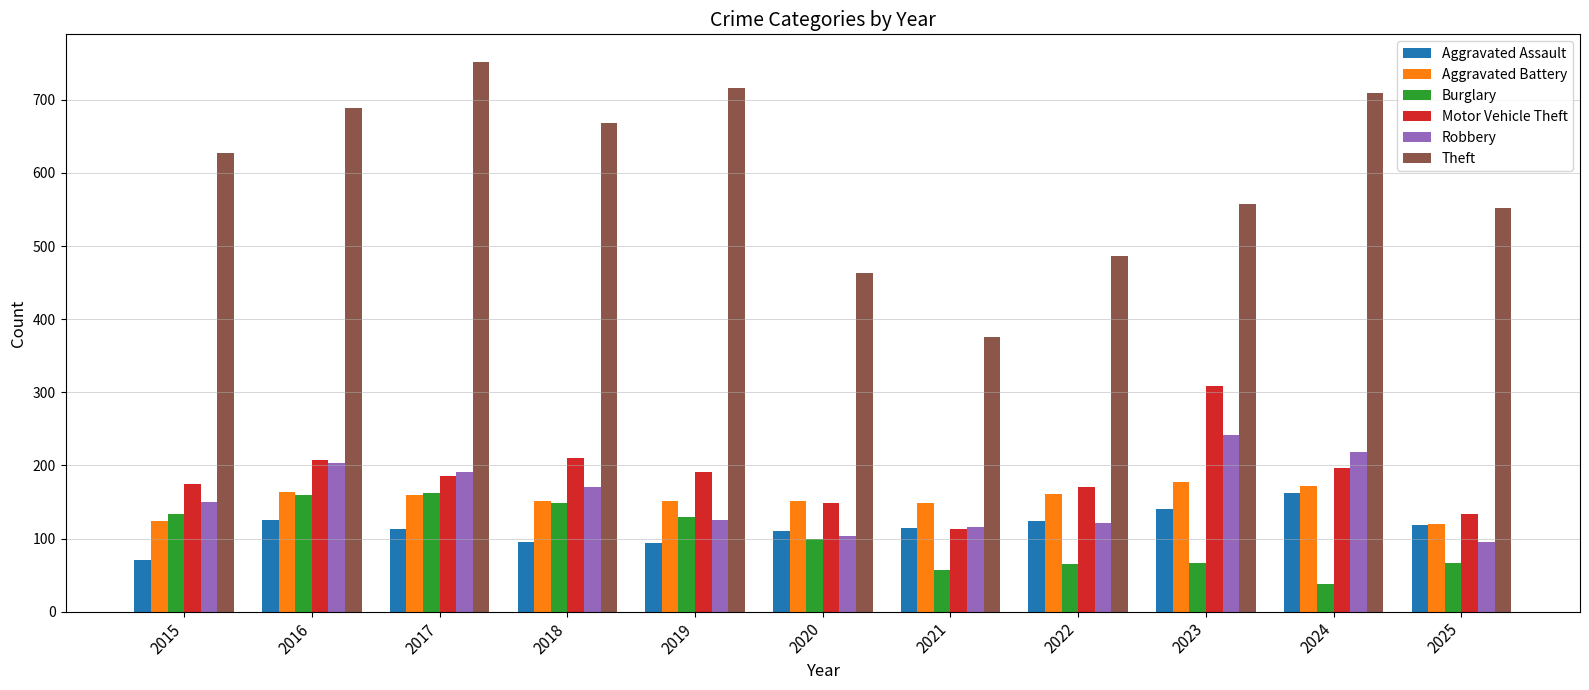

The value of Motor Vehicle Theft at 2019 is 191. True or false?

True